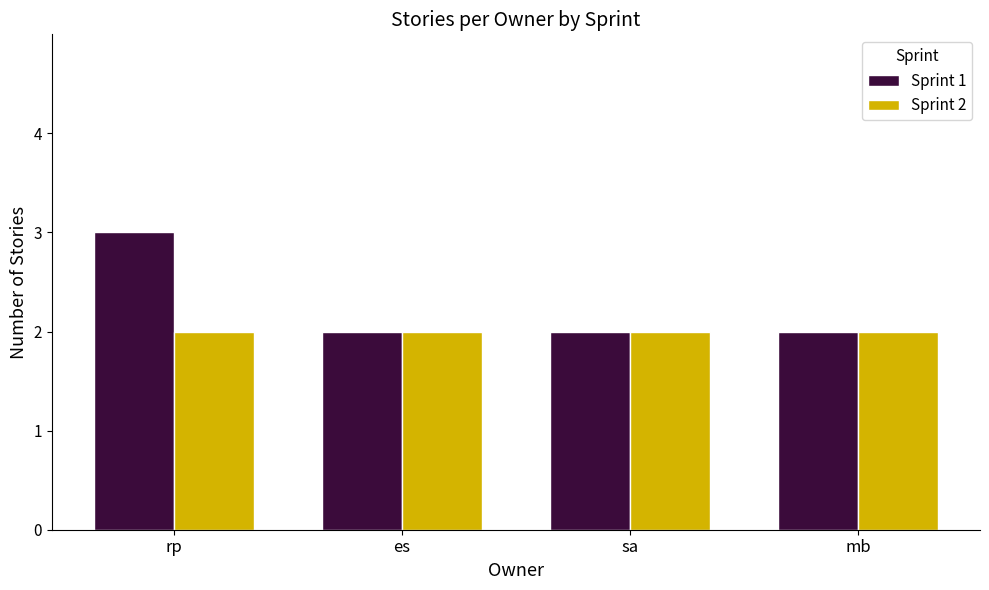

Which series has the widest spread of values?

Sprint 1